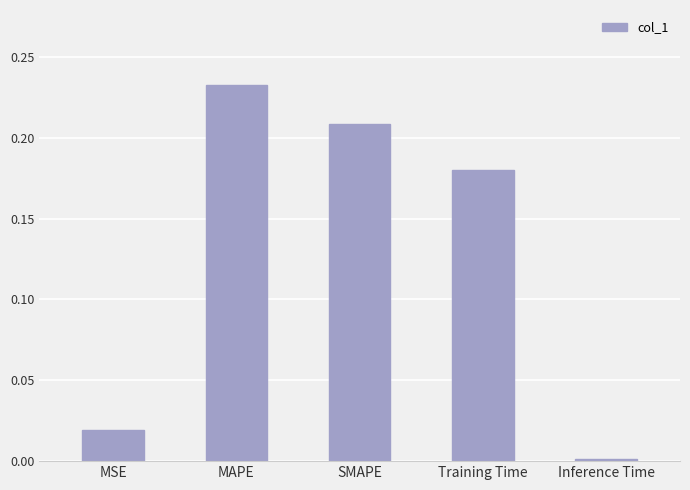

List the labels in order of value, smallest first.

Inference Time, MSE, Training Time, SMAPE, MAPE